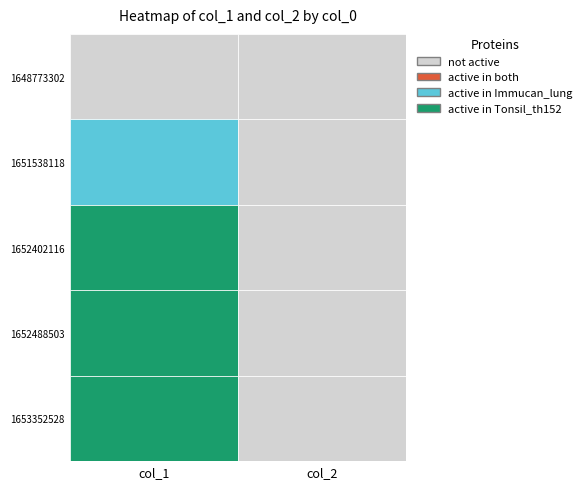

Is it true that 1652488503 equals 2 at 1?

False